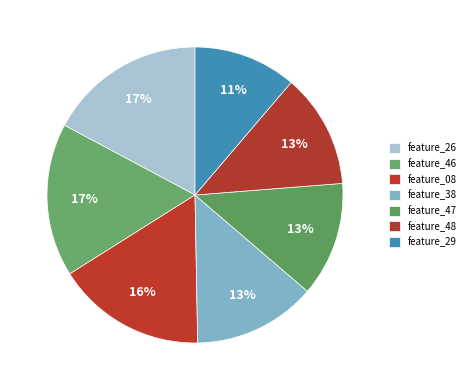

How many segments does this pie chart have?

7